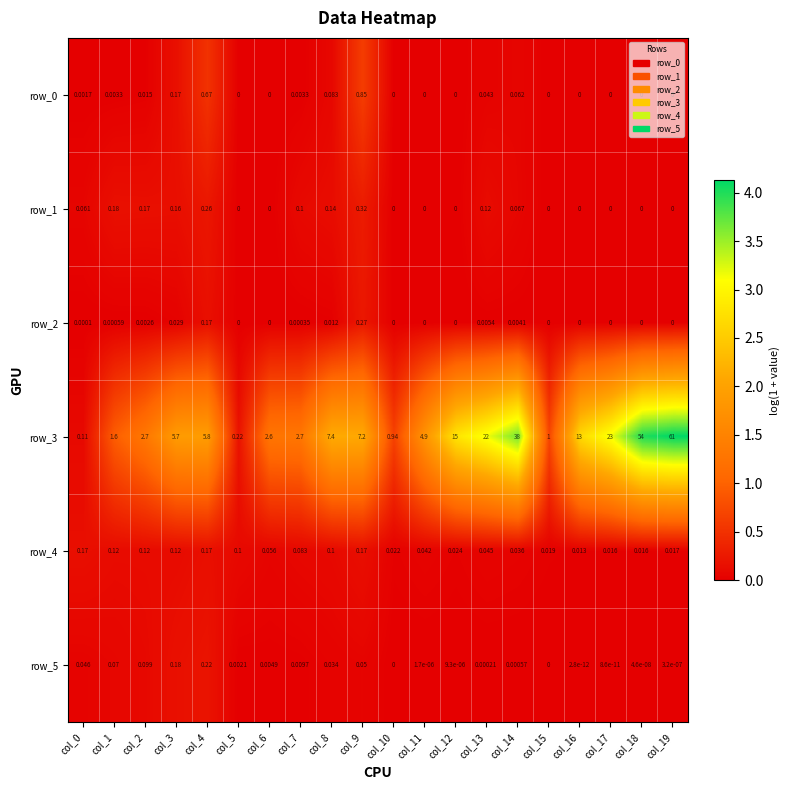

Is the value of row_4 at col_5 greater than the value of row_1 at col_11?

Yes